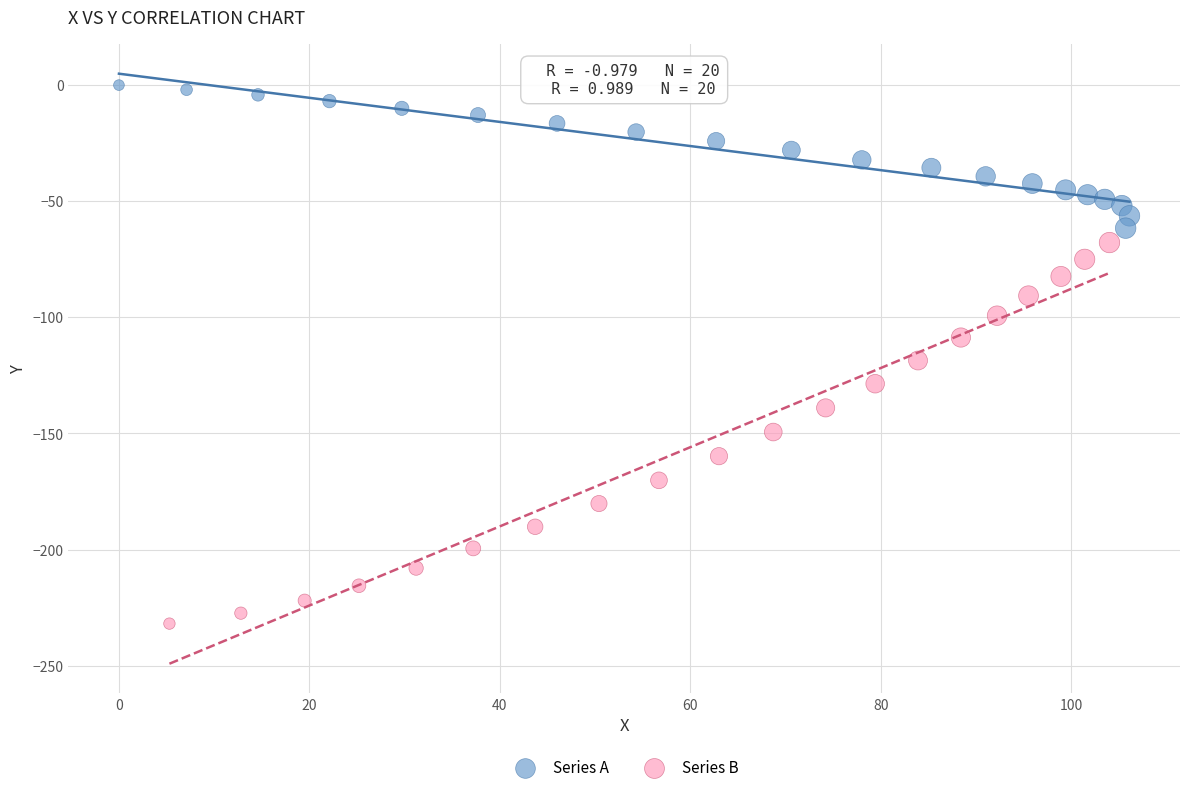

Which series has the widest spread of Y values?

Series B